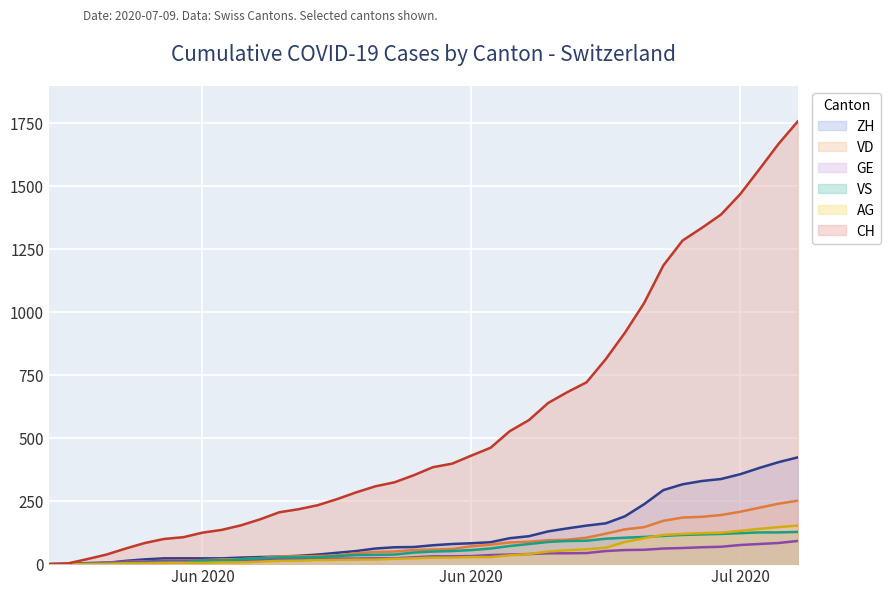

How many lines are shown in the chart?

6